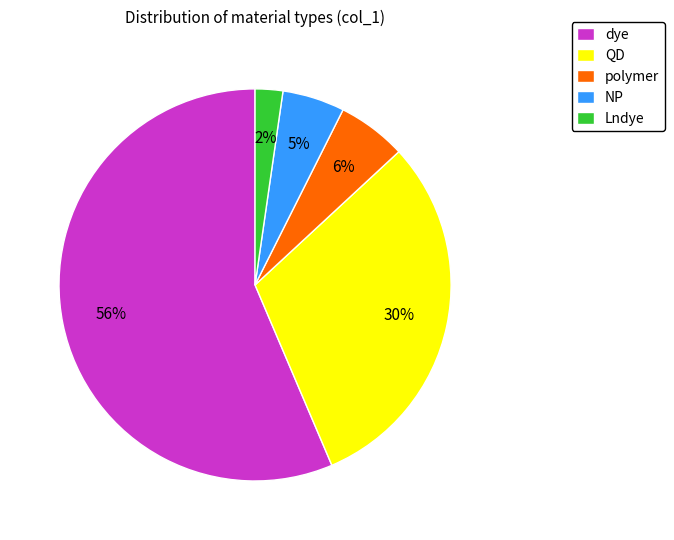

Rank the categories by value from highest to lowest.

dye, QD, polymer, NP, Lndye